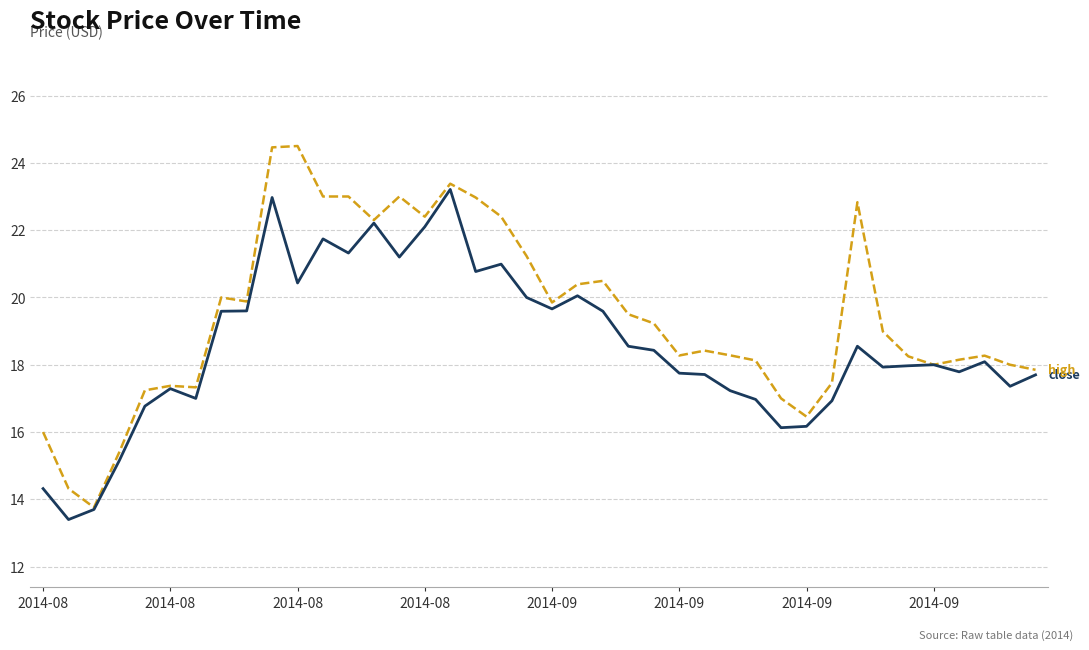

Does the chart display data point markers on the line(s)?

No